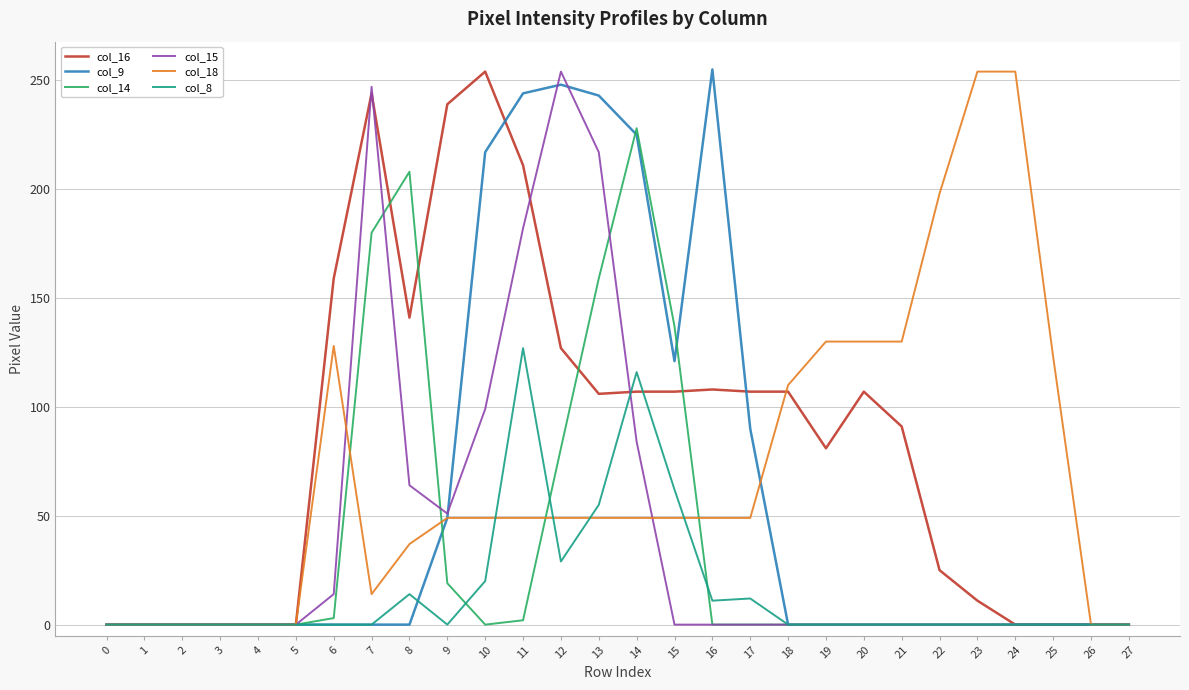

At which label is col_14 closest to 114?

15